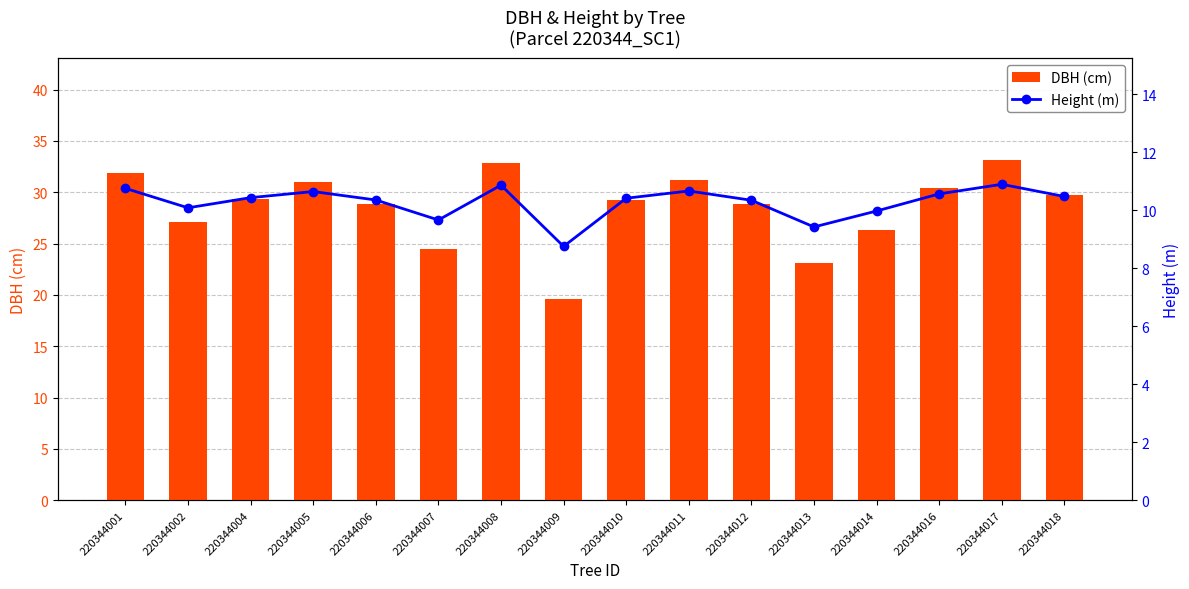

How many values in the Height (m) series are below 10?

4